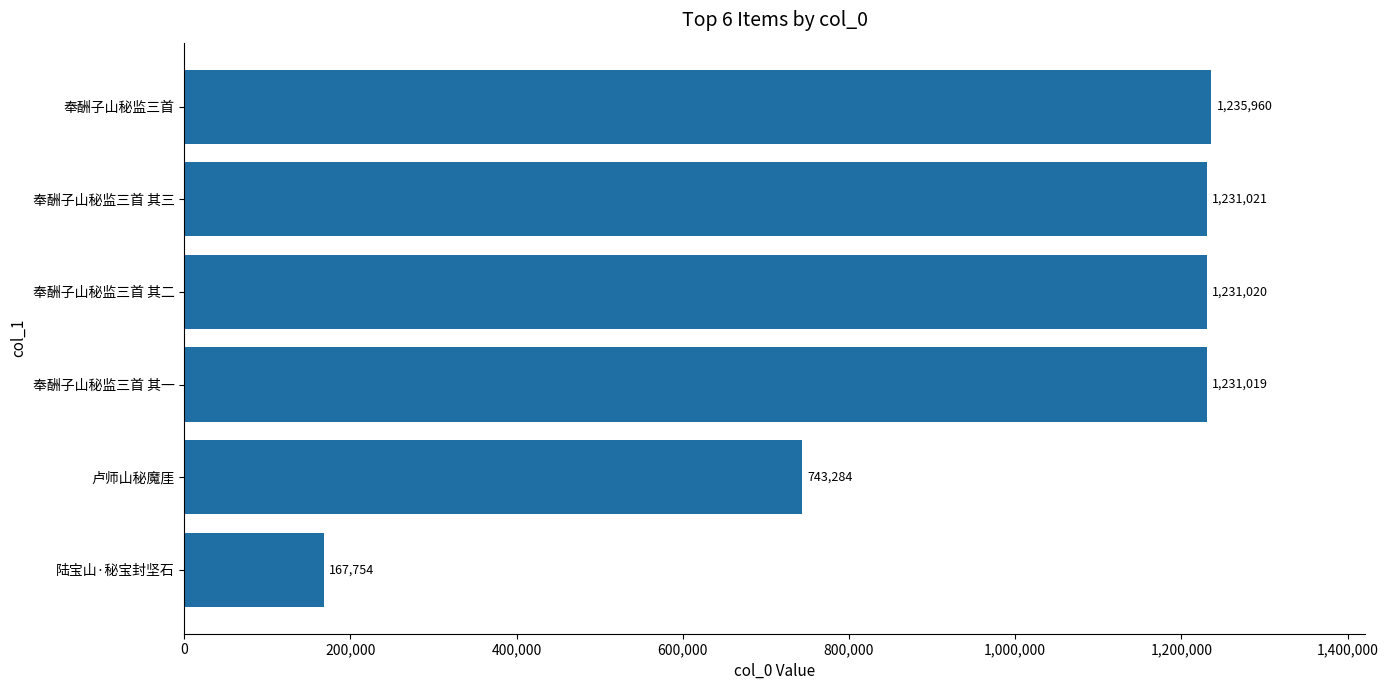

What is the average value?

973343